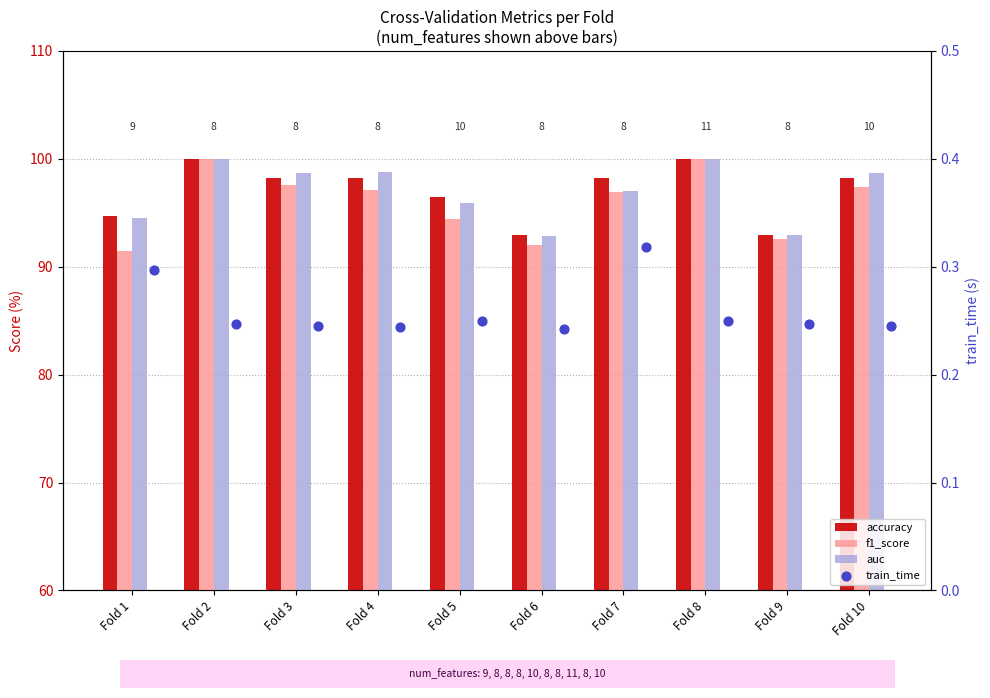

Which series has the largest total across all categories?

accuracy